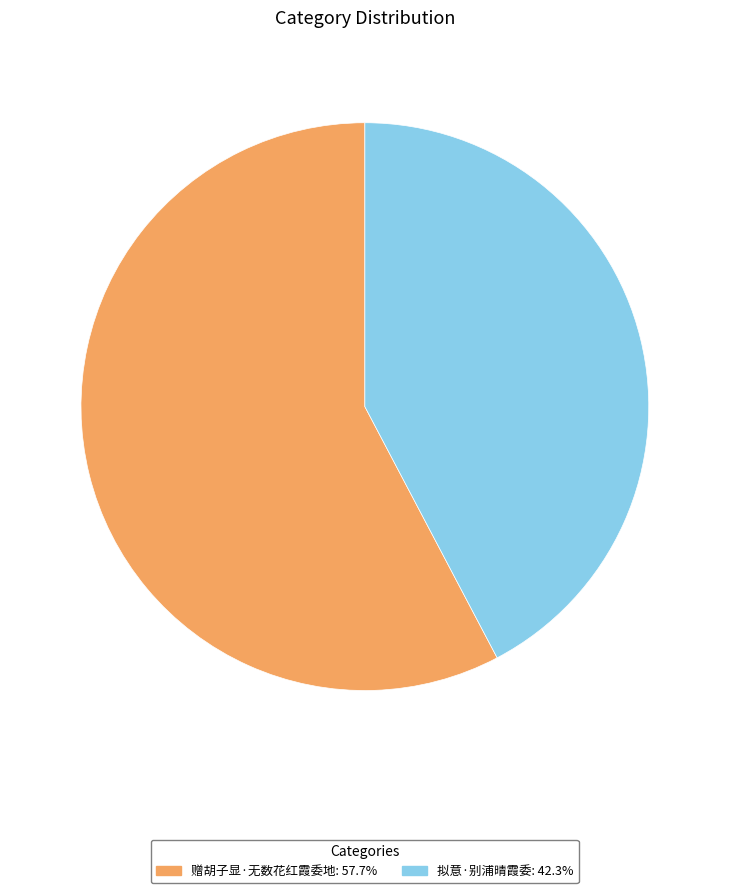

Approximately how many times larger is the value at 拟意·别浦晴霞委 compared to 赠胡子显·无数花红霞委地?

0.7